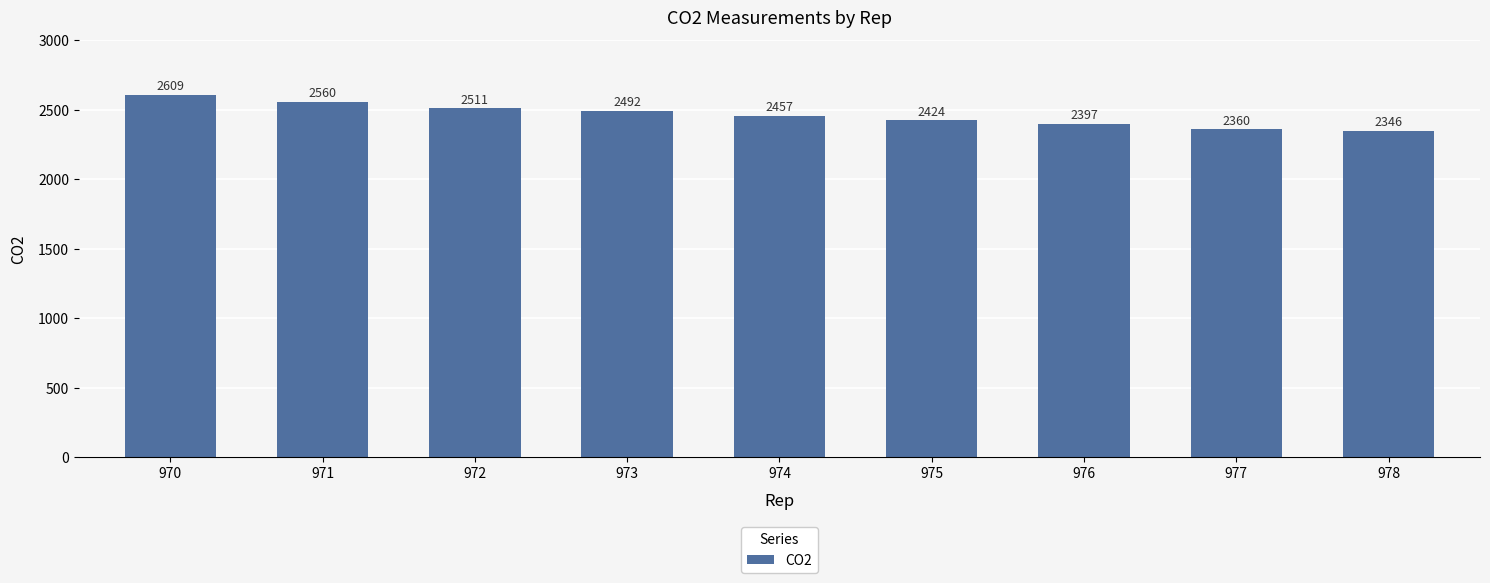

At which category does the chart reach its minimum across all series?

978